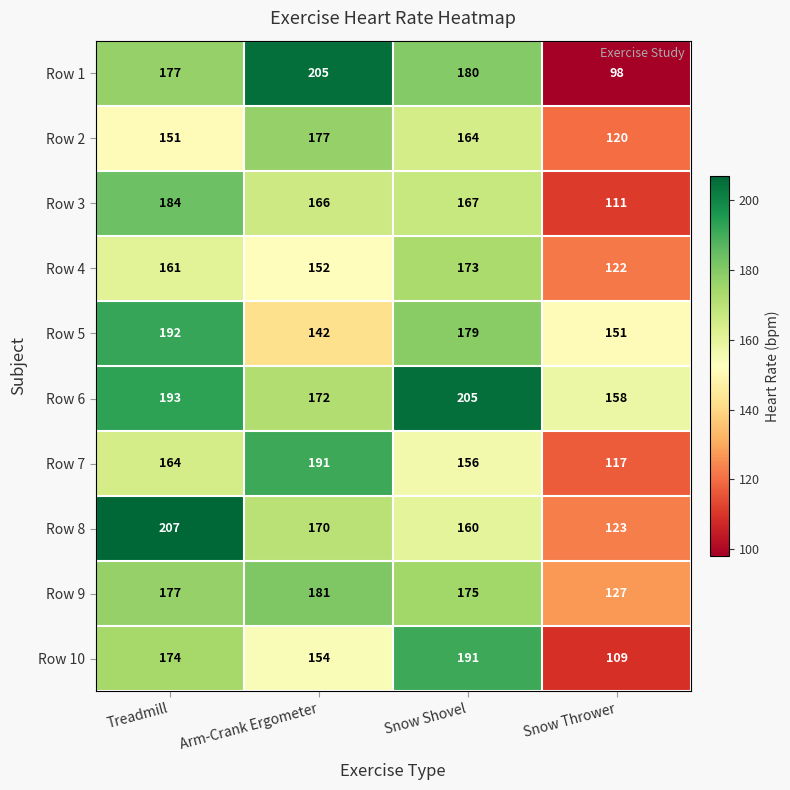

Read the Row 4 value at Snow Shovel.

173